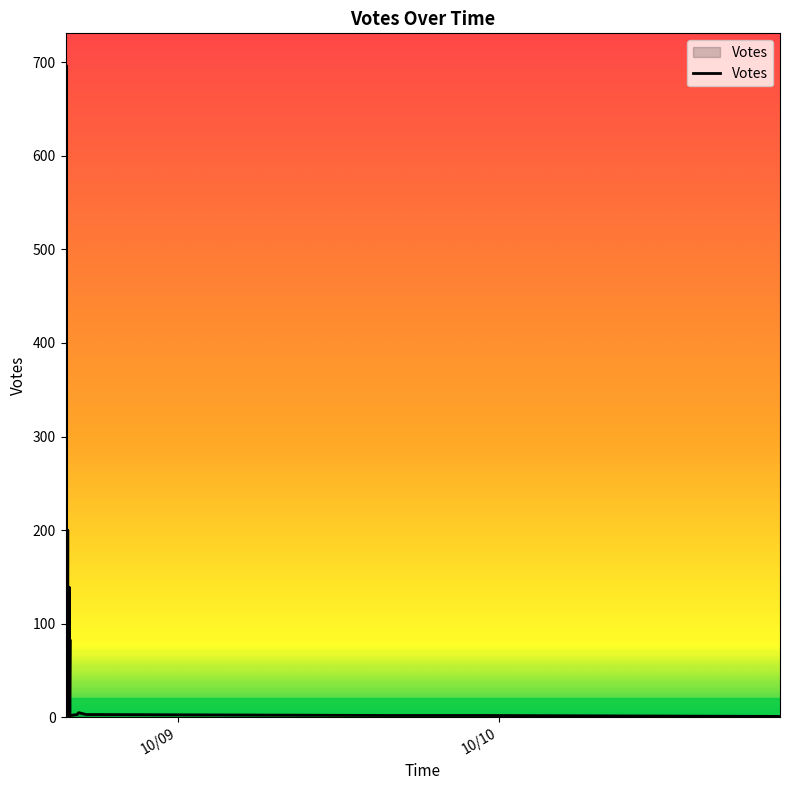

What is the difference between the maximum and second lowest values?

694